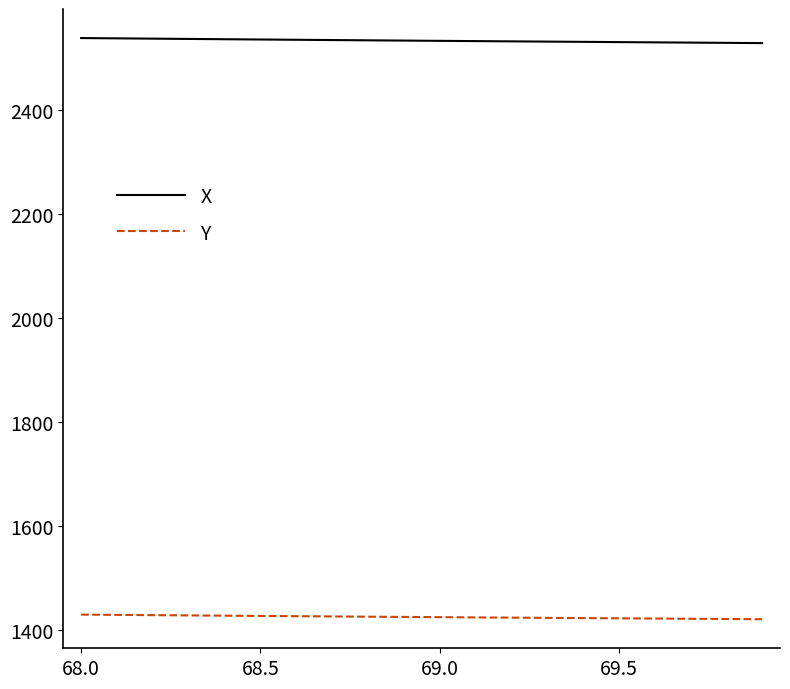

What are all the series names shown in the legend?

X, Y